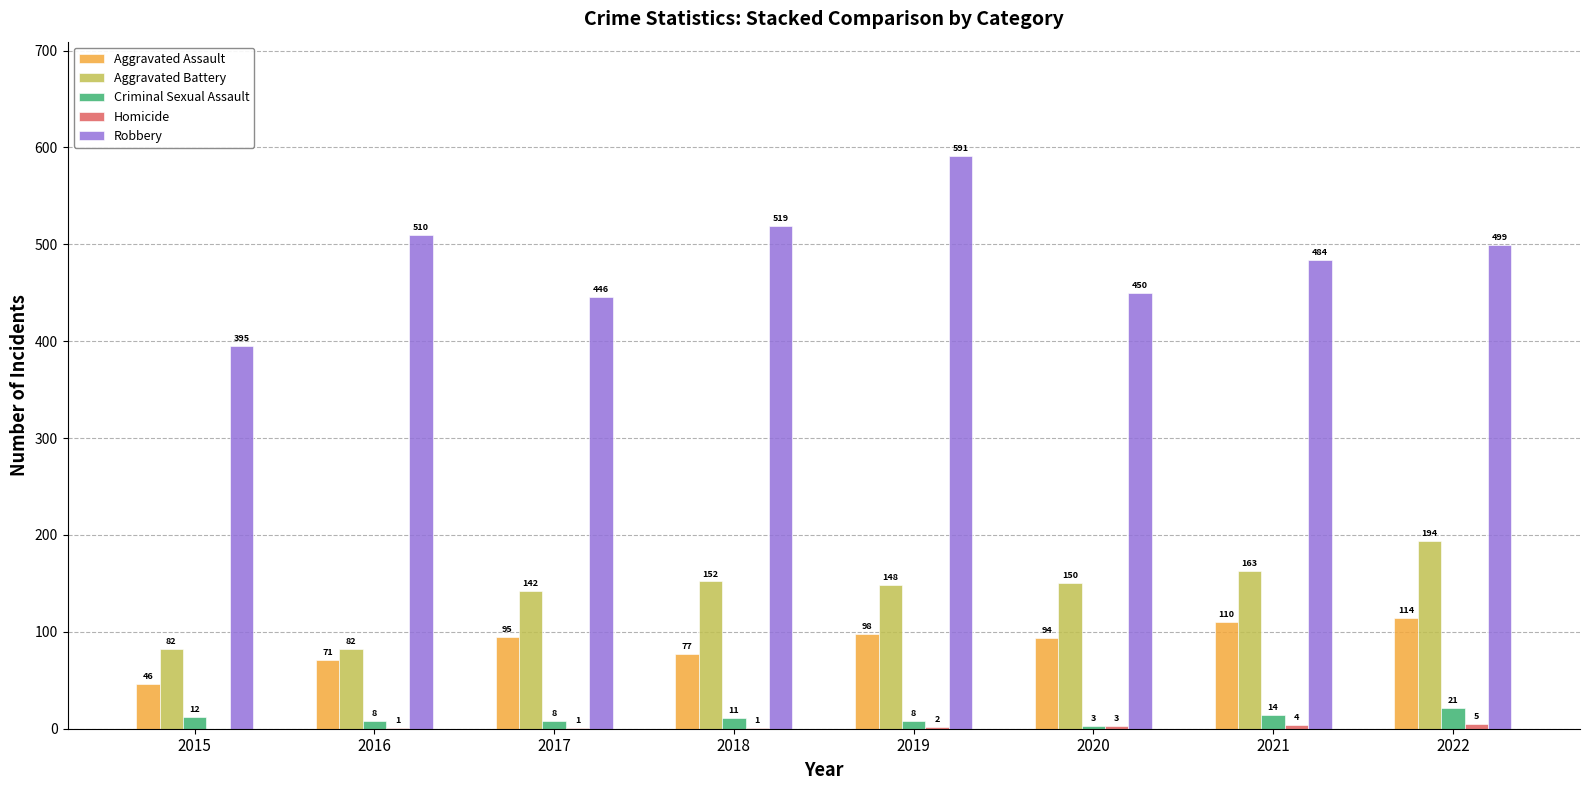

What is the approximate value of Robbery at 2021?

484